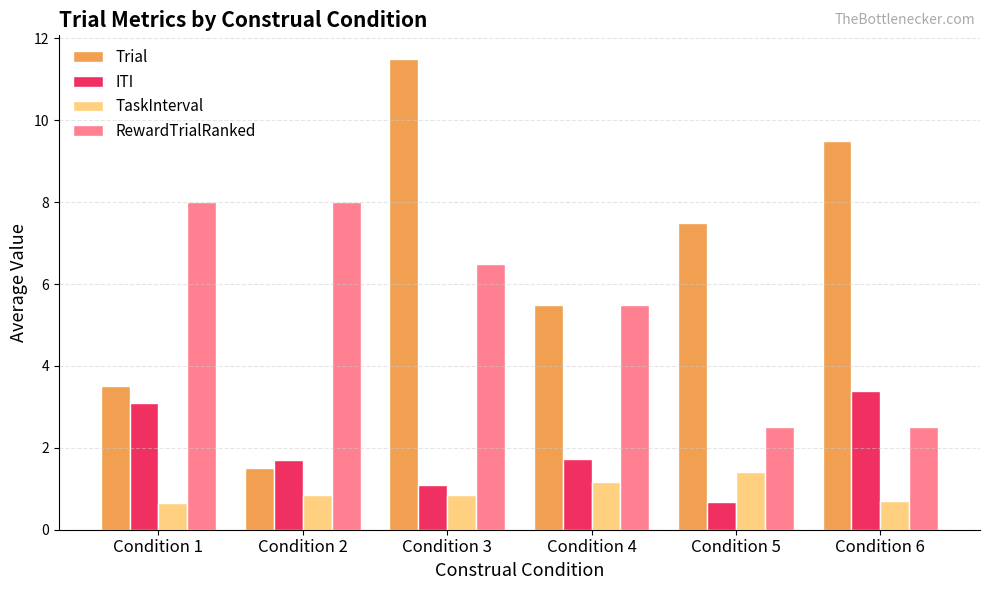

Which series changed the most between Condition 5 and Condition 6?

ITI